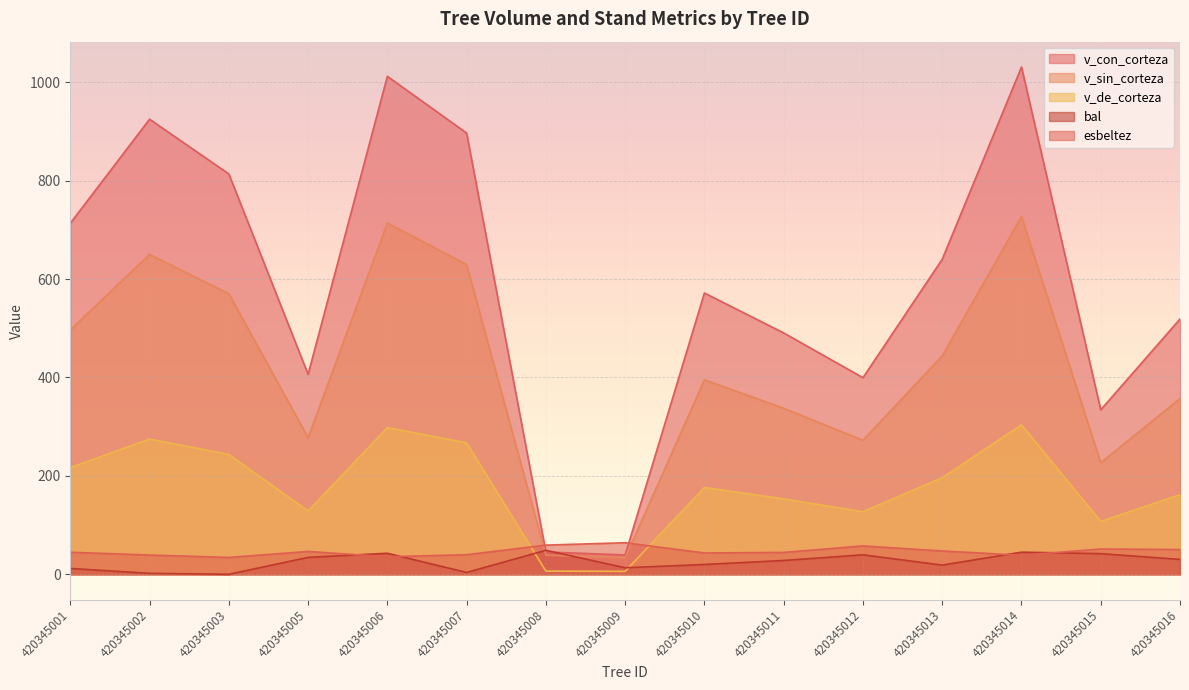

Which category has the lowest value across all series?

420345003